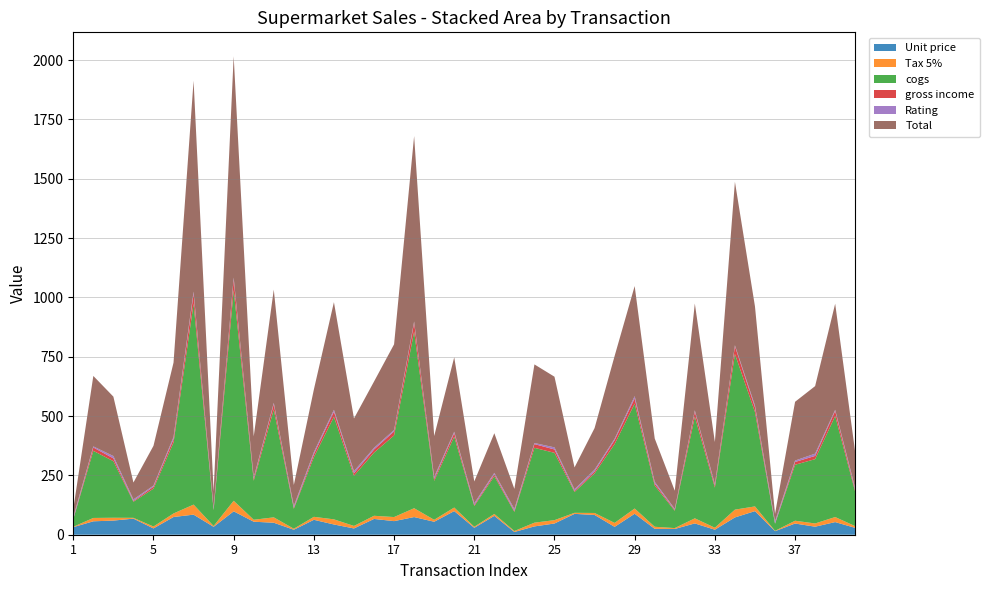

Reading right to left, list all the values displayed in this chart.

Unit price: 40=28.9	39=53.2	38=33.9	37=47.2	36=14.9	35=99.4	34=72.9	33=21.1	32=47.6	31=24.3	30=24.8	29=88.4	28=33.2	27=83.3	26=87.9	25=47.3	24=35.0	23=11.5	22=79.5	21=29.1	20=99.6	19=54.7	18=74.4	17=57.3	16=66.5	15=26.4	14=43.2	13=62.9	12=21.0	11=50.5	10=54.8	9=98.7	8=33.3	7=84.6	6=74.7	5=26.6	4=67.8	3=59.6	2=56.6	1=31.8
Tax 5%: 40=7.2	39=21.3	38=13.6	37=11.8	36=1.5	35=19.9	34=32.8	33=8.4	32=21.4	31=3.6	30=8.7	29=22.1	28=16.6	27=8.3	26=4.4	25=14.2	24=15.8	23=4.0	22=8.0	21=4.4	20=14.9	19=8.2	18=37.2	17=17.2	16=13.3	15=10.6	14=21.6	13=12.6	12=4.2	11=22.7	10=8.2	9=44.4	8=3.3	7=42.3	6=14.9	5=8.0	4=3.4	3=11.9	2=14.1	1=1.6
cogs: 40=144.3	39=425.7	38=271.0	37=235.8	36=29.7	35=397.7	34=655.9	33=169.0	32=428.7	31=72.9	30=173.7	29=441.8	28=332.1	27=166.7	26=87.9	25=283.6	24=315.4	23=80.7	22=159.1	21=87.5	20=298.8	19=164.0	18=744.4	17=343.7	16=266.1	15=211.4	14=431.9	13=251.4	12=84.2	11=454.4	10=164.5	9=887.9	8=66.7	7=846.3	6=298.6	5=159.6	4=67.8	3=238.4	2=282.8	1=31.8
gross income: 40=7.2	39=21.3	38=13.6	37=11.8	36=1.5	35=19.9	34=32.8	33=8.4	32=21.4	31=3.6	30=8.7	29=22.1	28=16.6	27=8.3	26=4.4	25=14.2	24=15.8	23=4.0	22=8.0	21=4.4	20=14.9	19=8.2	18=37.2	17=17.2	16=13.3	15=10.6	14=21.6	13=12.6	12=4.2	11=22.7	10=8.2	9=44.4	8=3.3	7=42.3	6=14.9	5=8.0	4=3.4	3=11.9	2=14.1	1=1.6
Rating: 40=8.0	39=5.0	38=9.6	37=6.0	36=8.9	35=7.5	34=4.0	33=6.3	32=5.0	31=4.3	30=7.1	29=9.6	28=6.0	27=7.6	26=6.7	25=8.8	24=4.6	23=8.1	22=6.2	21=7.3	20=5.8	19=8.6	18=5.1	17=5.9	16=6.9	15=8.9	14=8.2	13=8.7	12=7.6	11=5.4	10=5.9	9=8.4	8=6.4	7=9.0	6=8.5	5=4.9	4=6.5	3=9.8	2=4.5	1=7.7
Total: 40=151.5	39=447.0	38=284.6	37=247.6	36=31.2	35=417.6	34=688.7	33=177.4	32=450.1	31=76.6	30=182.4	29=463.9	28=348.7	27=175.0	26=92.3	25=297.8	24=331.1	23=84.7	22=167.0	21=91.8	20=313.7	19=172.2	18=781.6	17=360.9	16=279.4	15=222.0	14=453.5	13=264.0	12=88.4	11=477.1	10=172.7	9=932.3	8=70.0	7=888.6	6=313.6	5=167.6	4=71.2	3=250.3	2=296.9	1=33.4